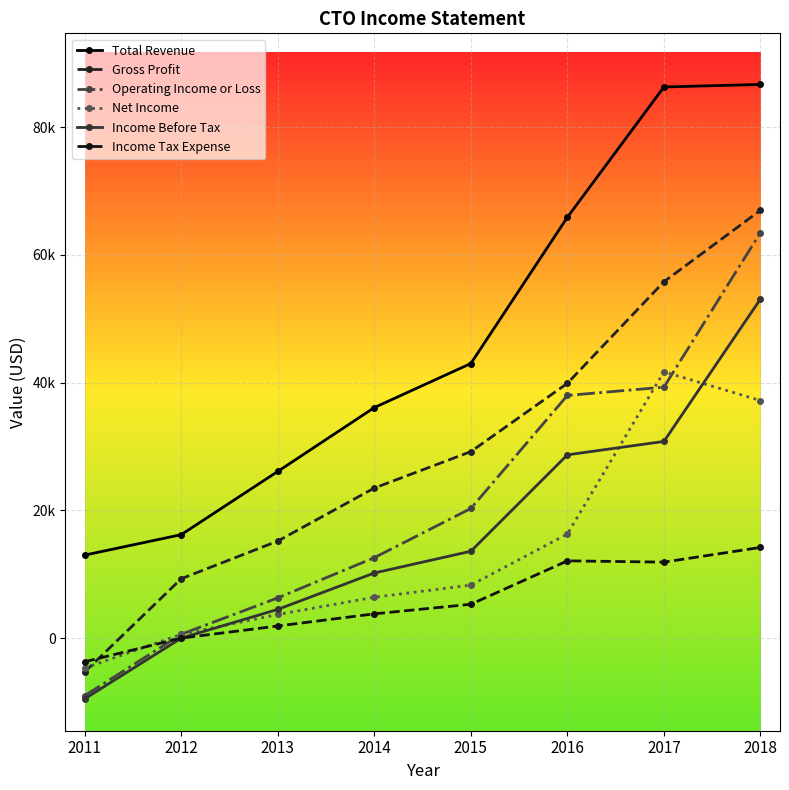

The value of Income Before Tax at 2015 is 21409. True or false?

False